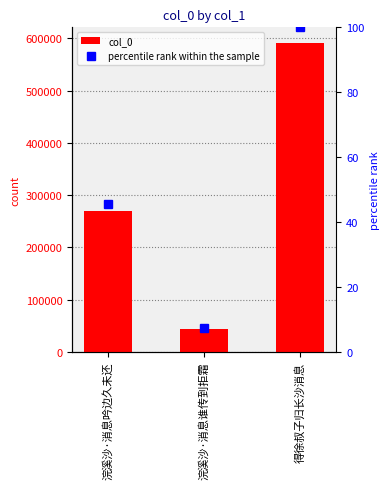

What is the label of the 1st bar from the right?

得徐叔子归长沙消息